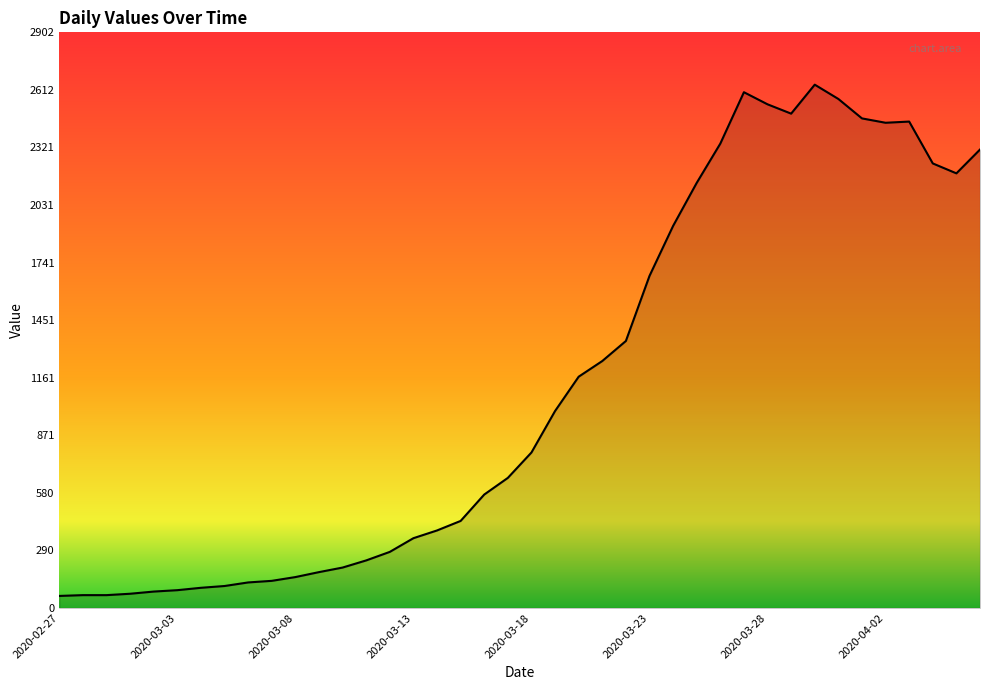

What is the minimum value shown in the chart?

61